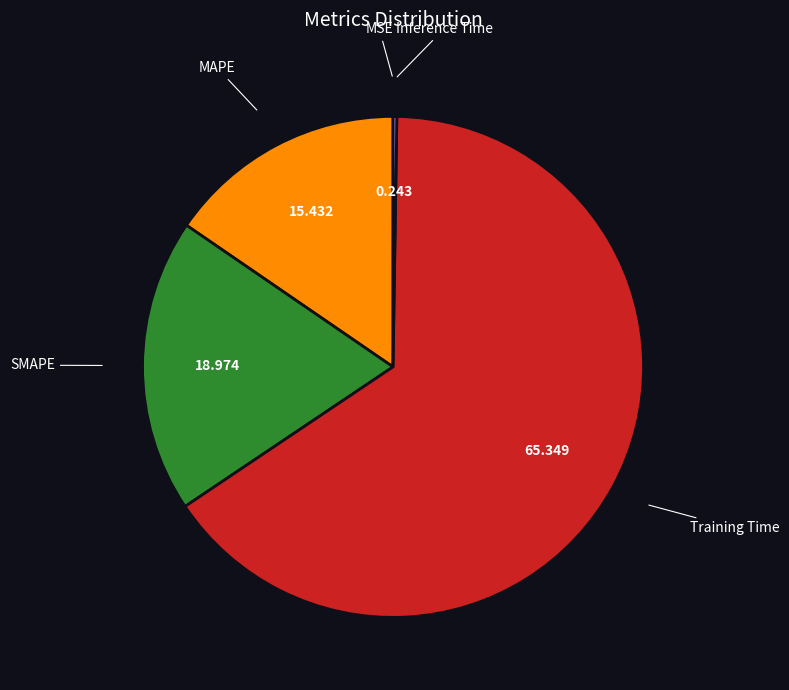

Does any single category account for the majority?

Yes